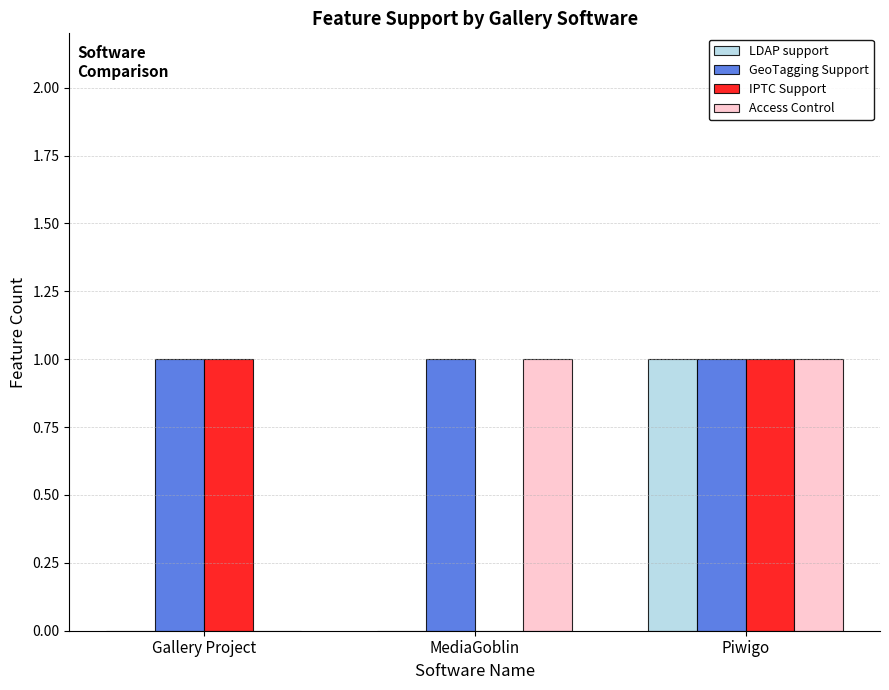

The LDAP support series shows 0 at MediaGoblin. True or false?

True